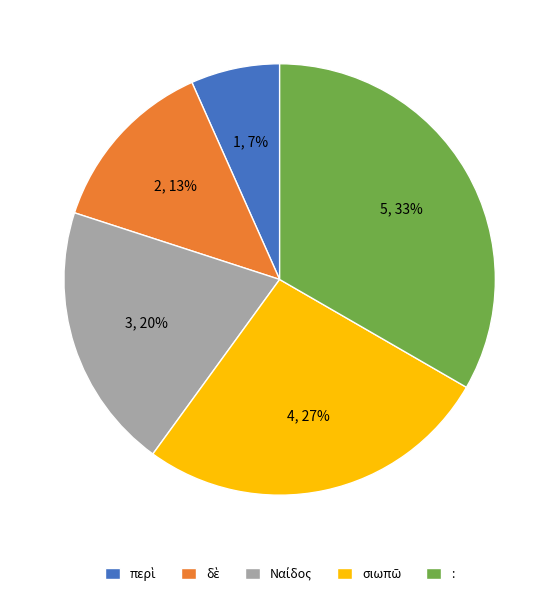

The : slice represents 46% of the pie. True or false?

False